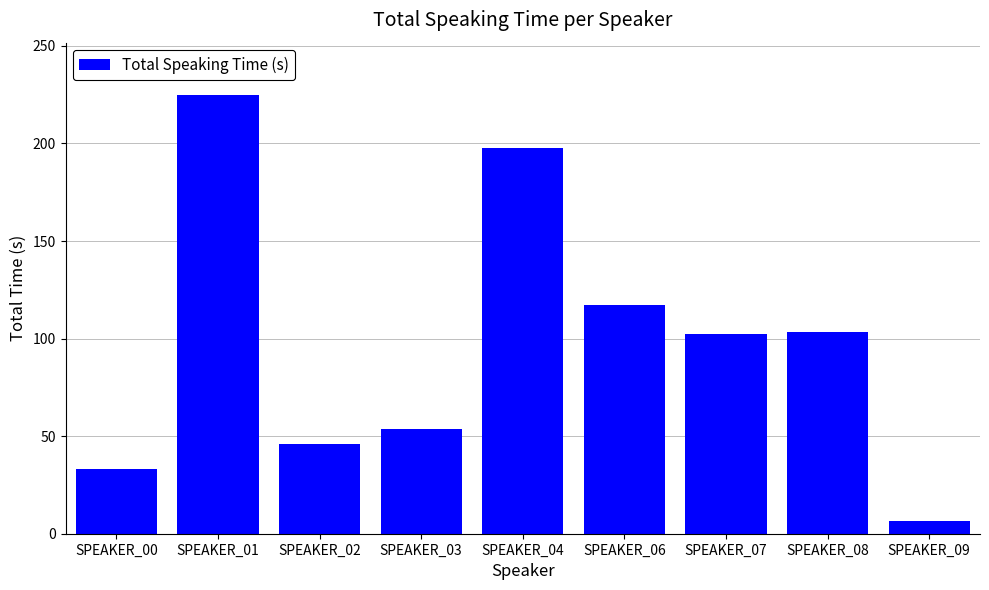

The chart shows a value of 183.4 at SPEAKER_07. True or false?

False